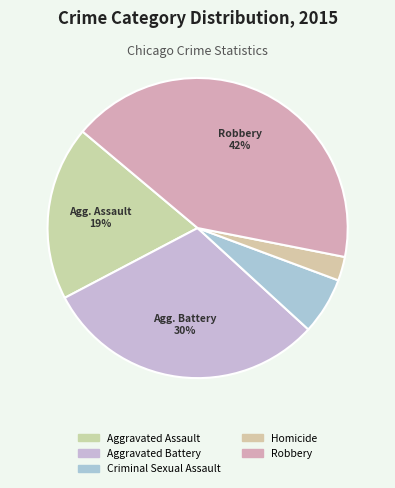

How many segments does this pie chart have?

5